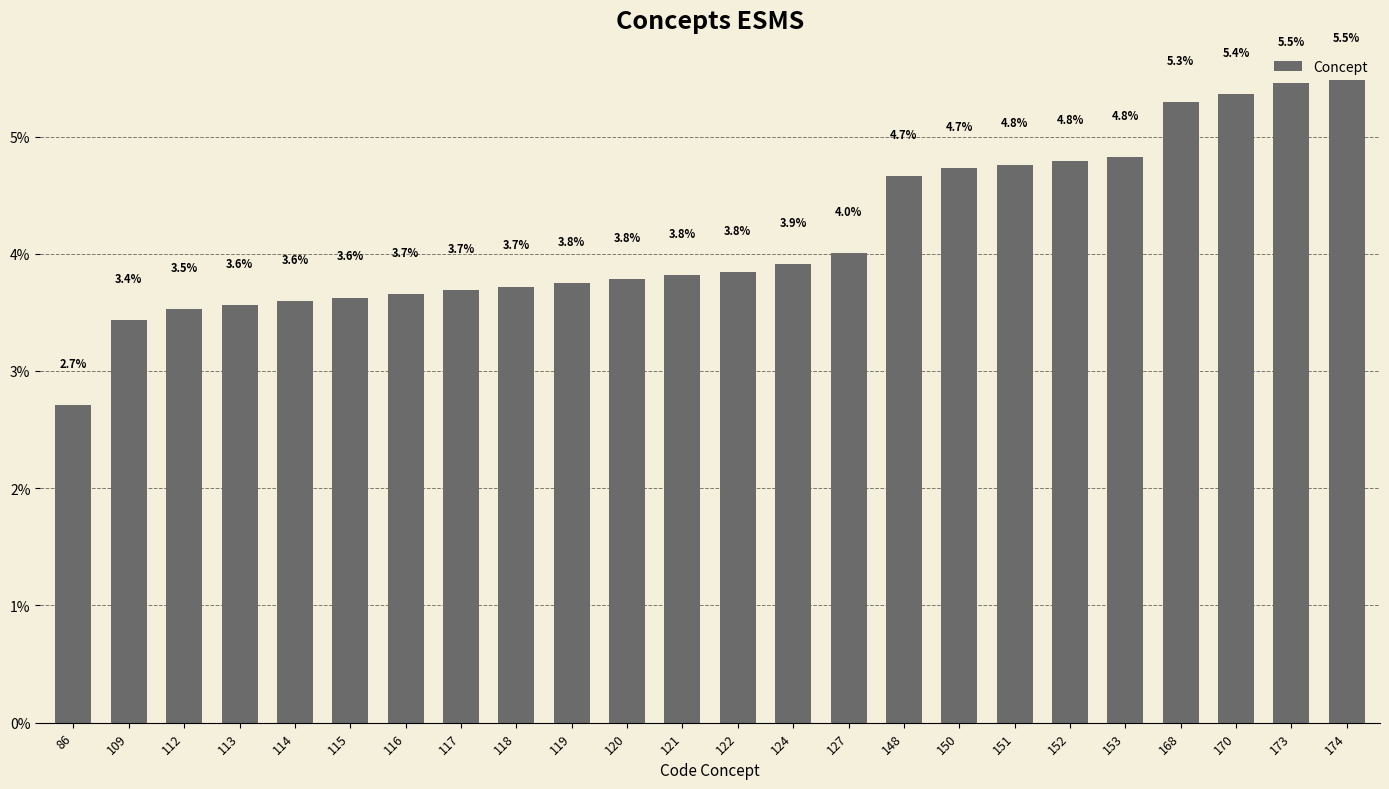

What is the minimum value shown in the chart?

2.7